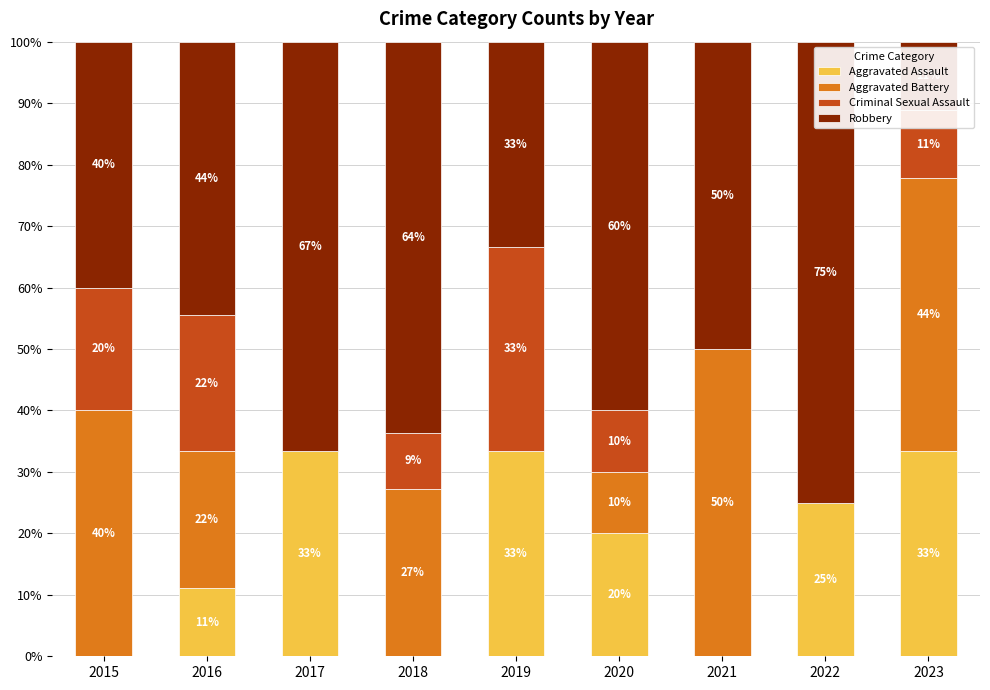

Does the chart contain stacked bars?

Yes